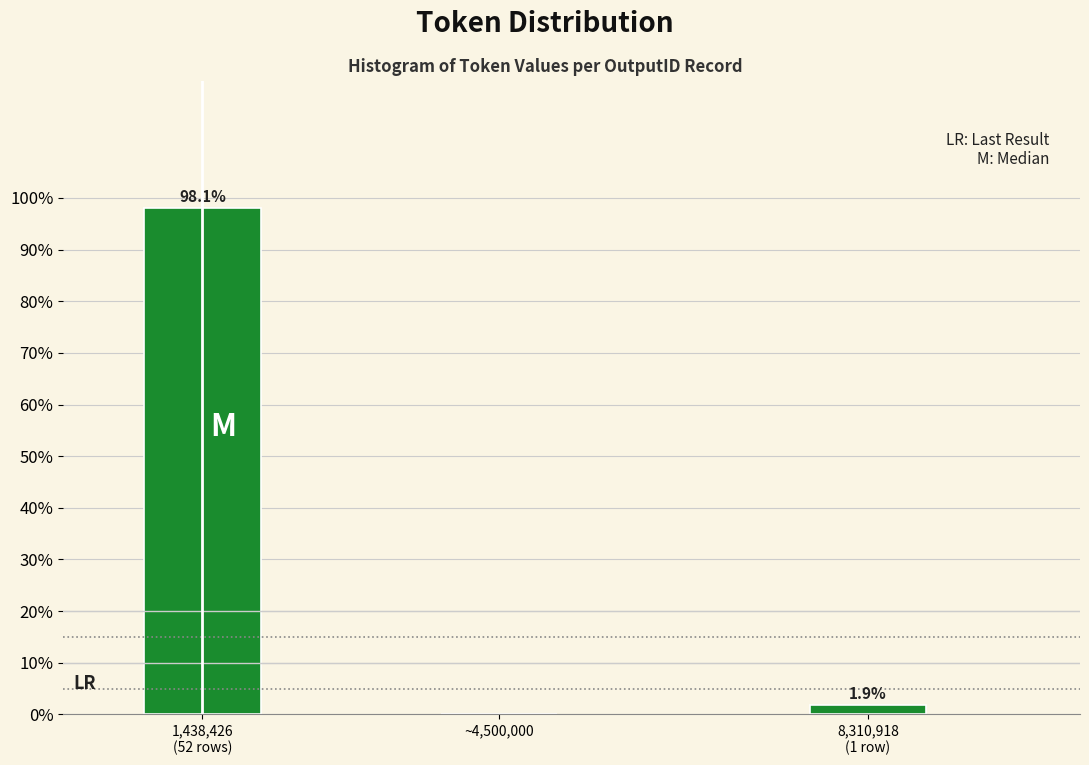

True or false: the data shows 0.0 at ~4,500,000.

True